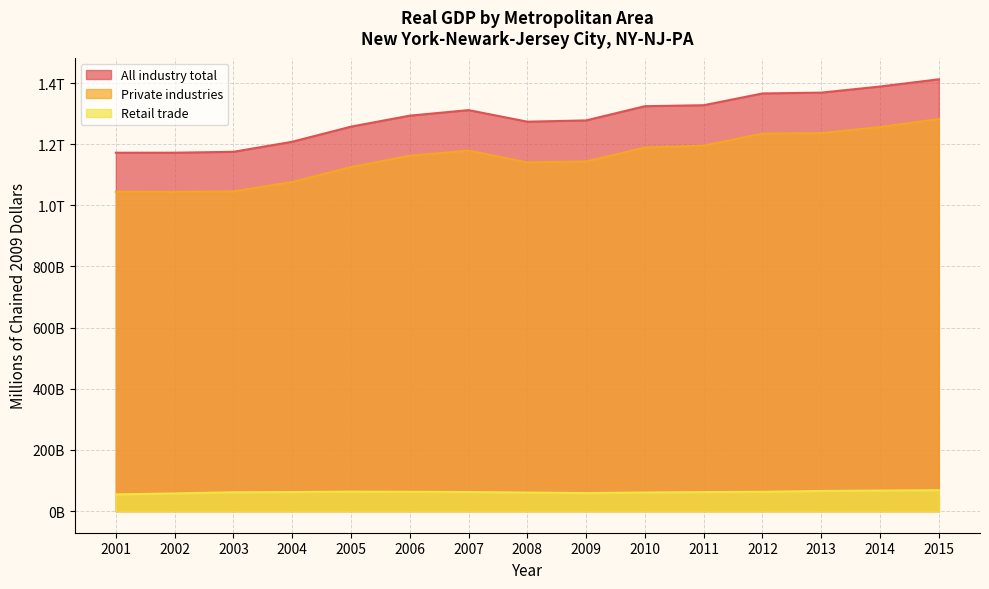

How many series are shown in this chart?

3